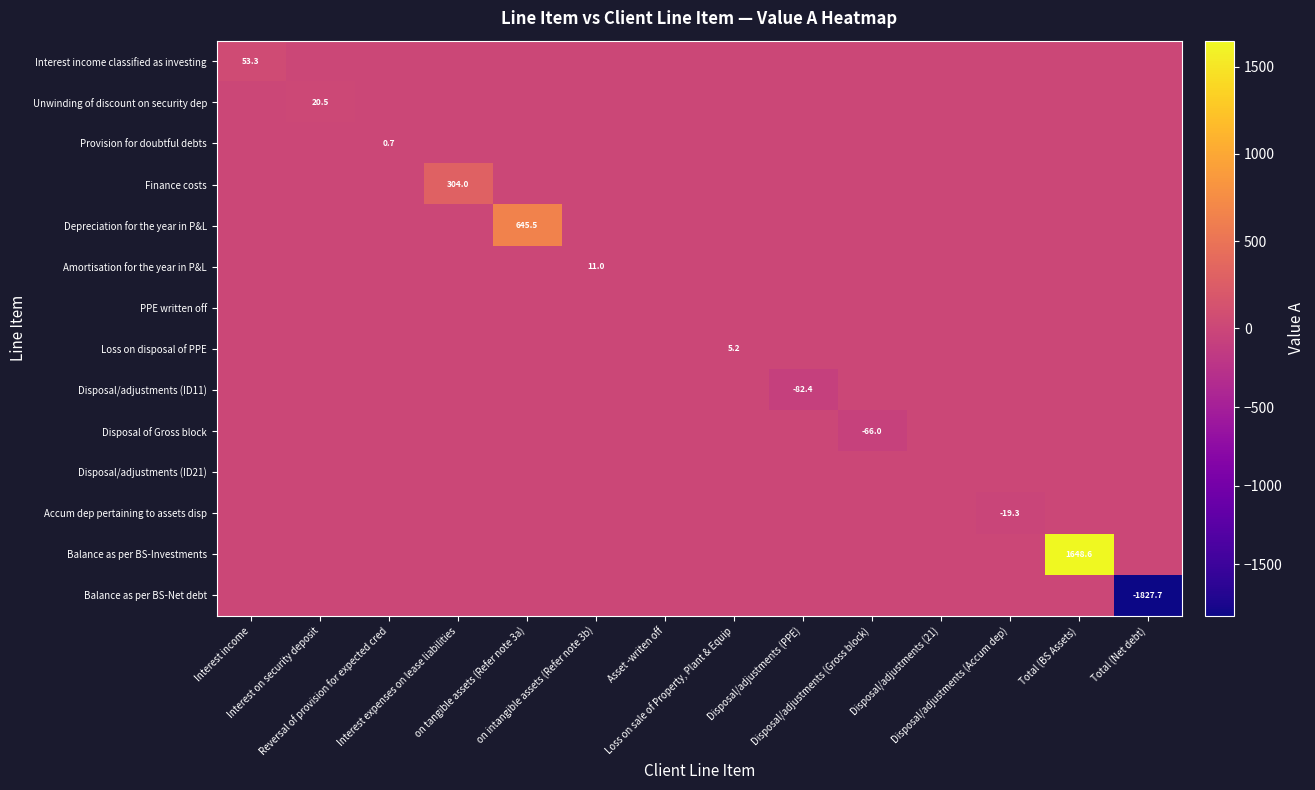

Is it true that Disposal/adjustments (ID11) equals 0.0 at Disposal/adjustments (Gross block)?

True